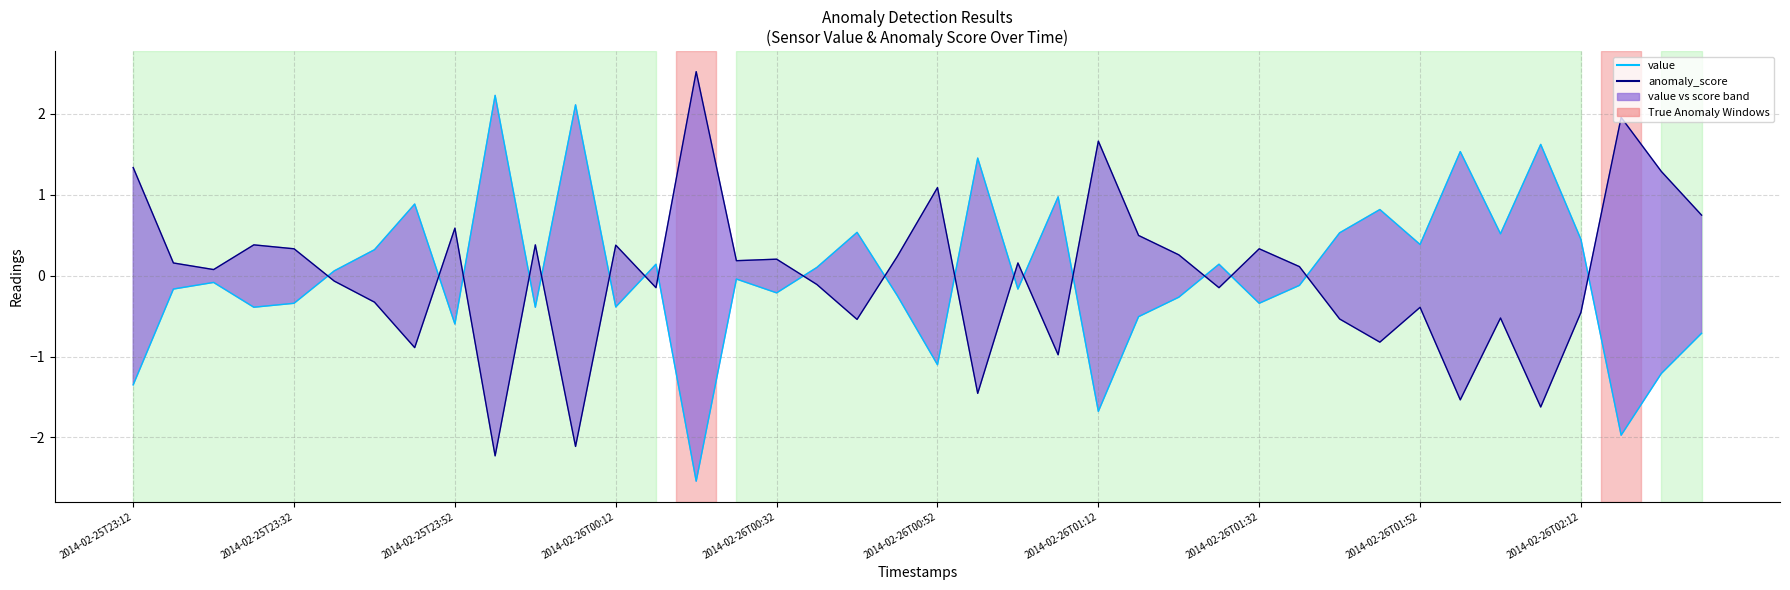

Reading right to left, list all the values displayed in this chart.

value: -0.7	-1.2	-2.0	0.4	1.6	0.5	1.5	0.4	0.8	0.5	-0.1	-0.3	0.1	-0.3	-0.5	-1.7	1.0	-0.2	1.5	-1.1	-0.2	0.5	0.1	-0.2	-0.0	-2.5	0.1	-0.4	2.1	-0.4	2.2	-0.6	0.9	0.3	0.1	-0.3	-0.4	-0.1	-0.2	-1.4
anomaly_score: 0.7	1.3	2.0	-0.5	-1.6	-0.5	-1.5	-0.4	-0.8	-0.5	0.1	0.3	-0.1	0.3	0.5	1.7	-1.0	0.2	-1.5	1.1	0.2	-0.5	-0.1	0.2	0.2	2.5	-0.1	0.4	-2.1	0.4	-2.2	0.6	-0.9	-0.3	-0.1	0.3	0.4	0.1	0.2	1.3